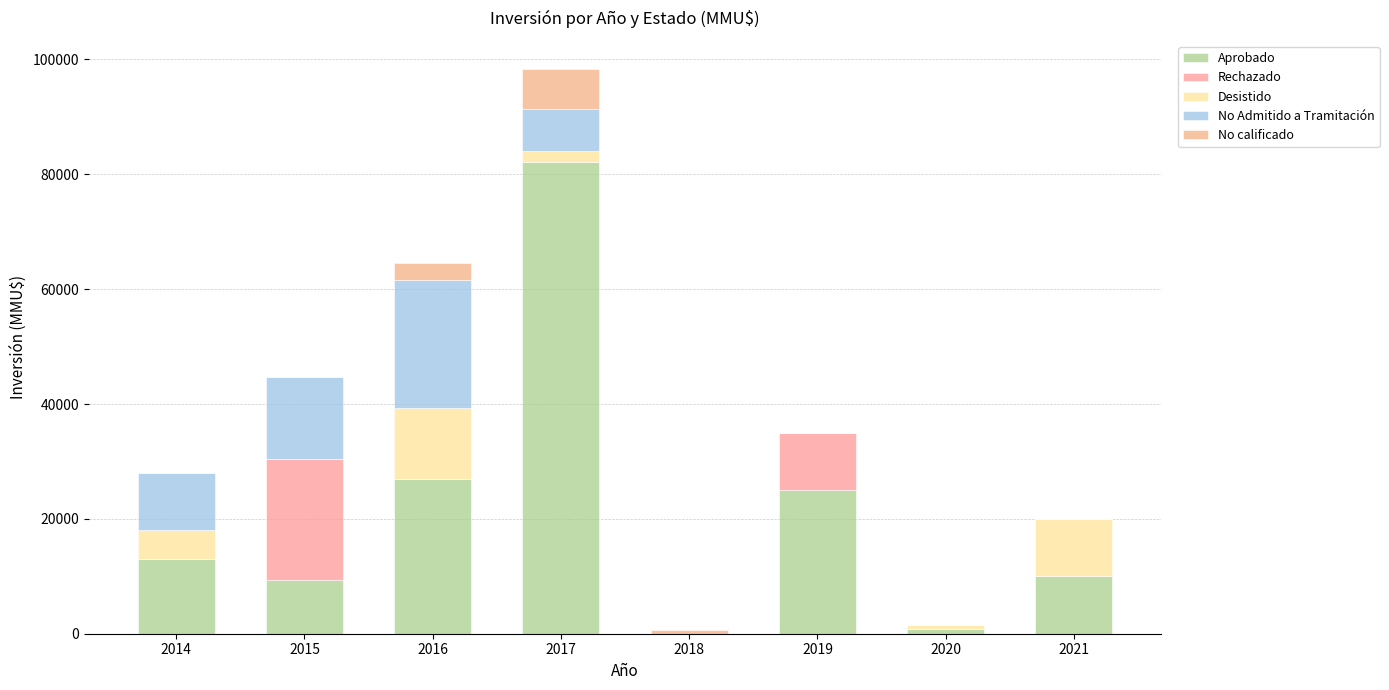

How many series are shown in this chart?

5